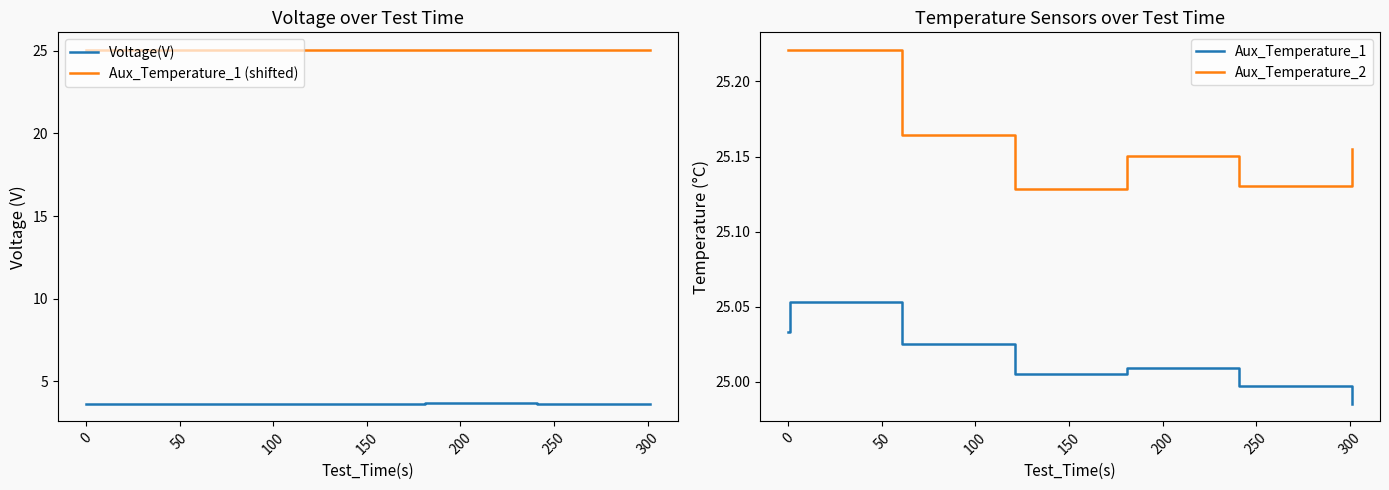

At how many categories does at least one series exceed 10?

17